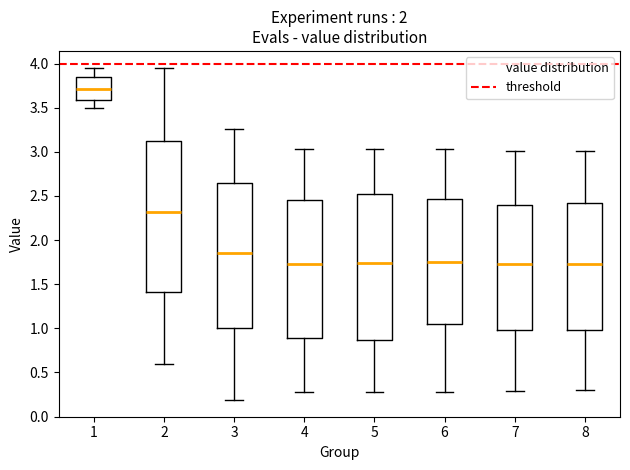

Where does the median line of the box at x = 4 sit on the y-axis? The values are not printed on the chart, so give them approximately, as read against the axis.

1.75